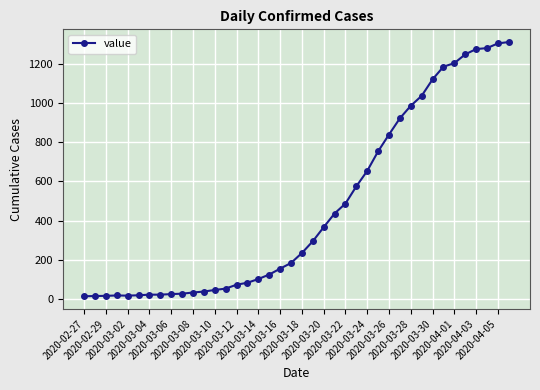

What is the greatest value displayed?

1313